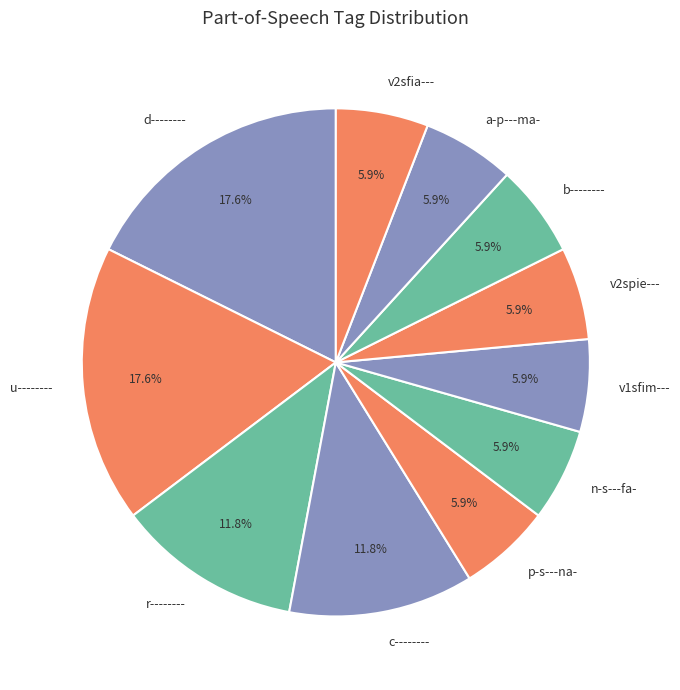

Does v1sfim--- account for over 50% of the chart?

No